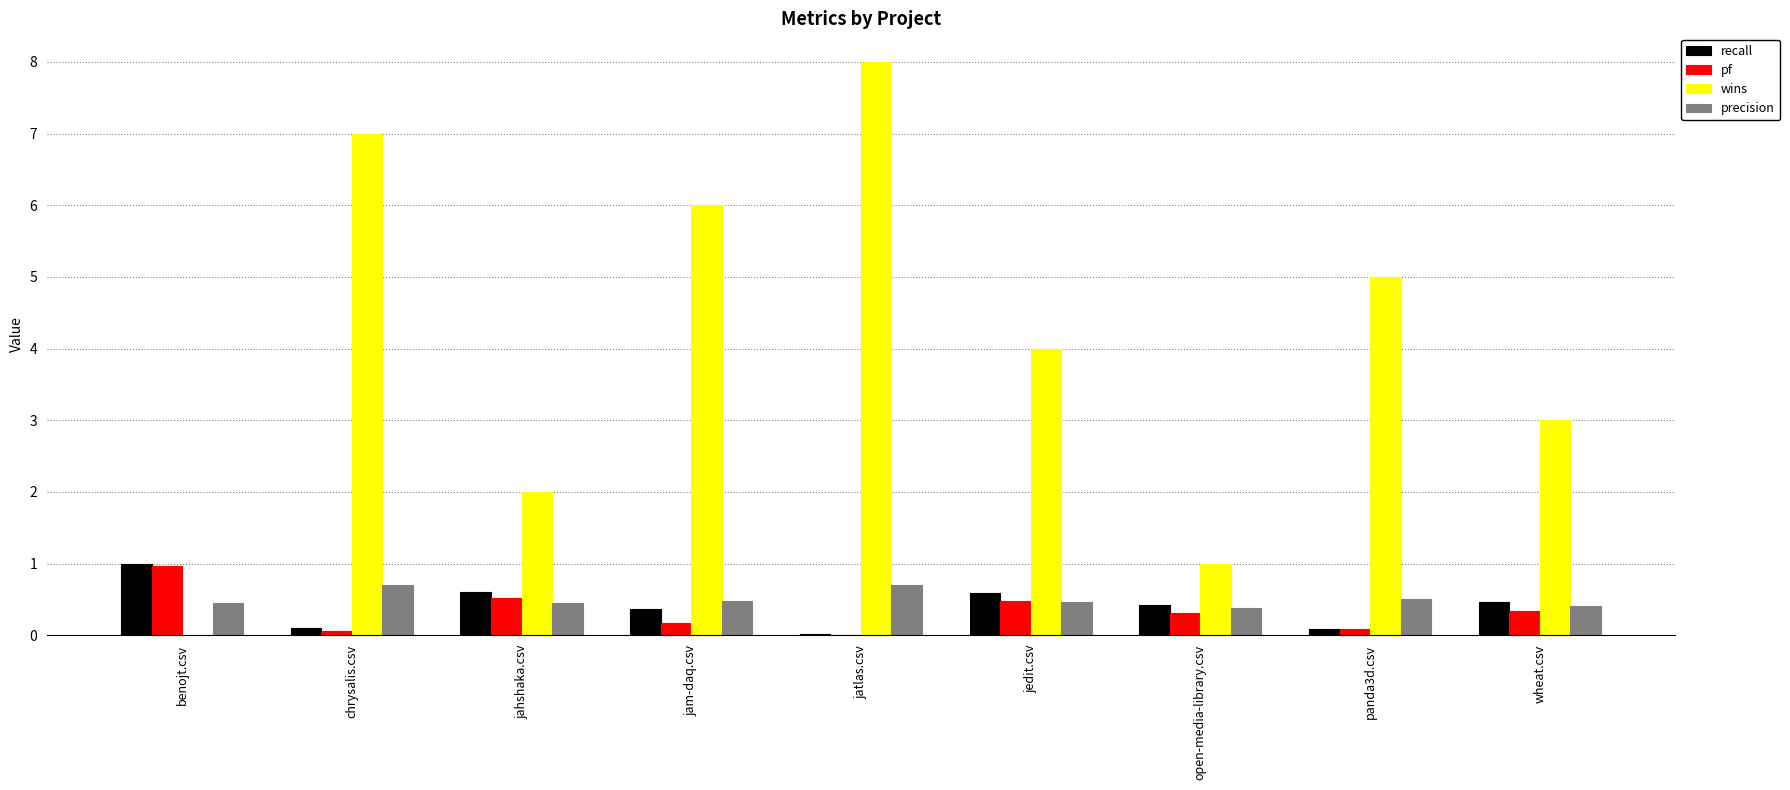

Read the pf value at wheat.csv.

0.3